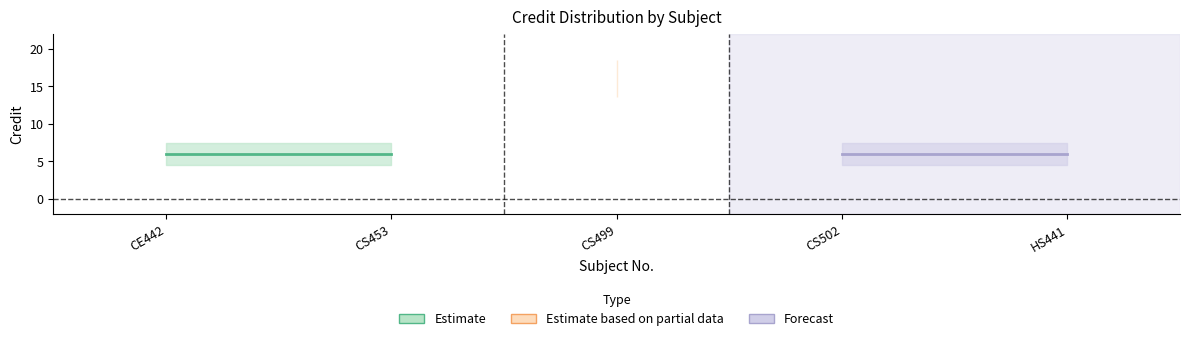

What is the sum of the values at CS499 and CS453?

22